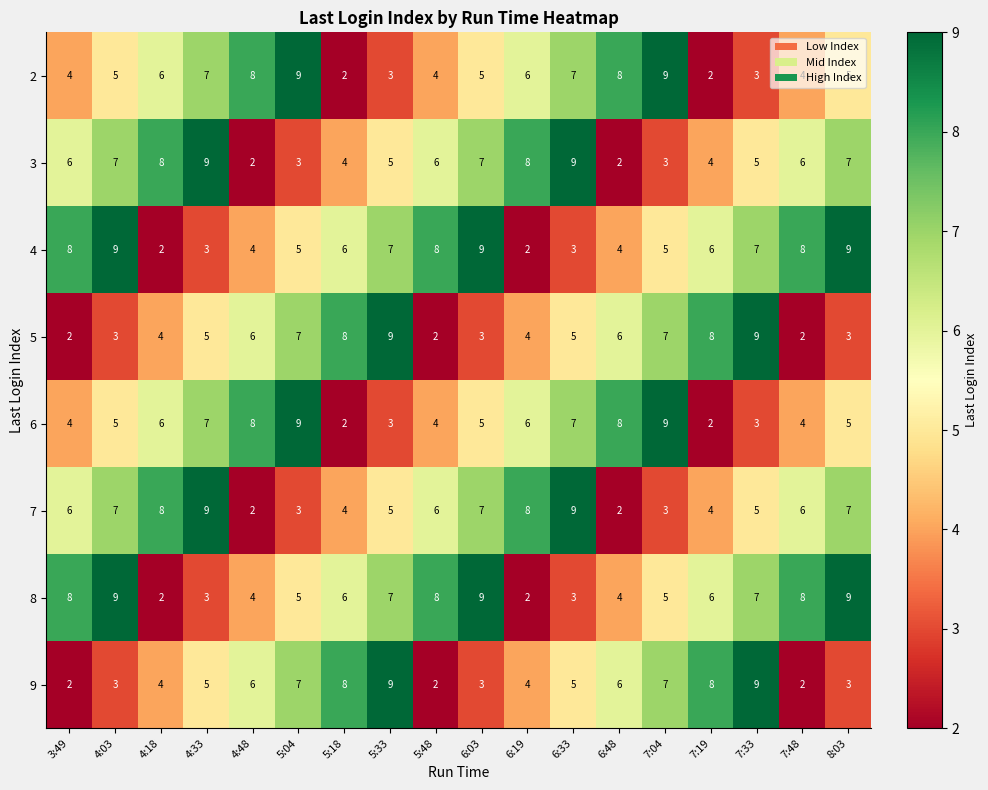

What is the sum of all 9 values?

93